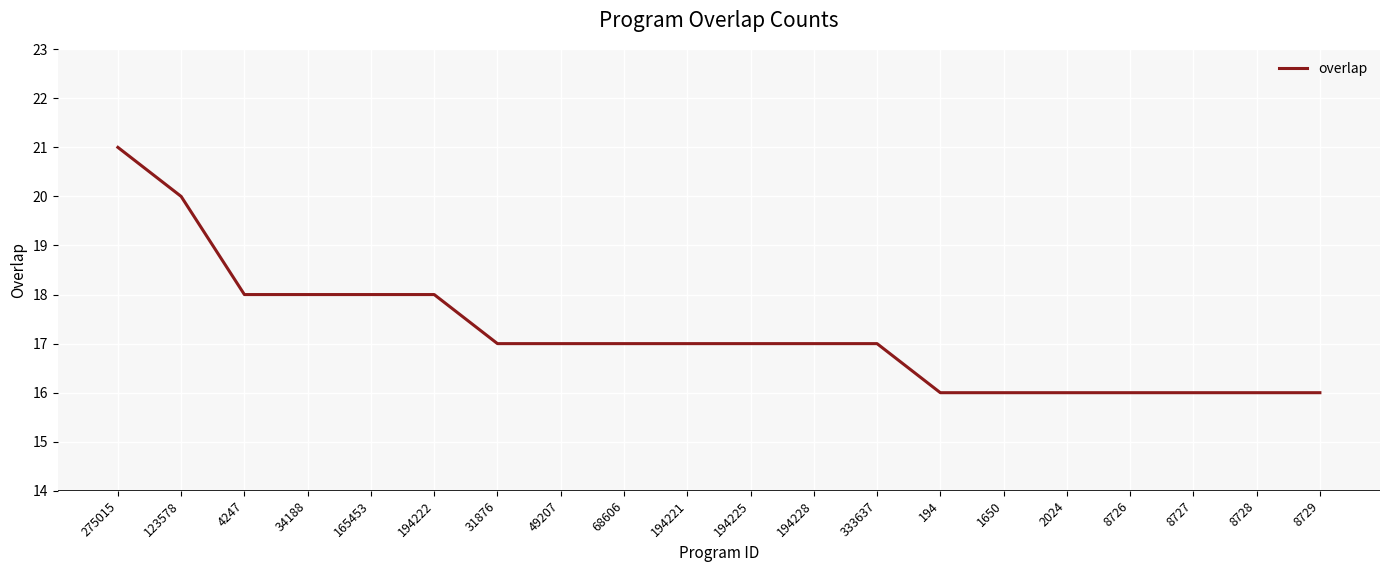

Reading right to left, what are all the values shown in this chart?

16	16	16	16	16	16	16	17	17	17	17	17	17	17	18	18	18	18	20	21